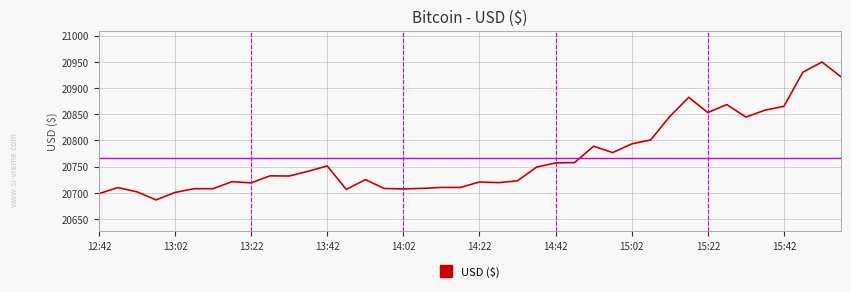

What is the maximum value shown in the chart?

20949.7